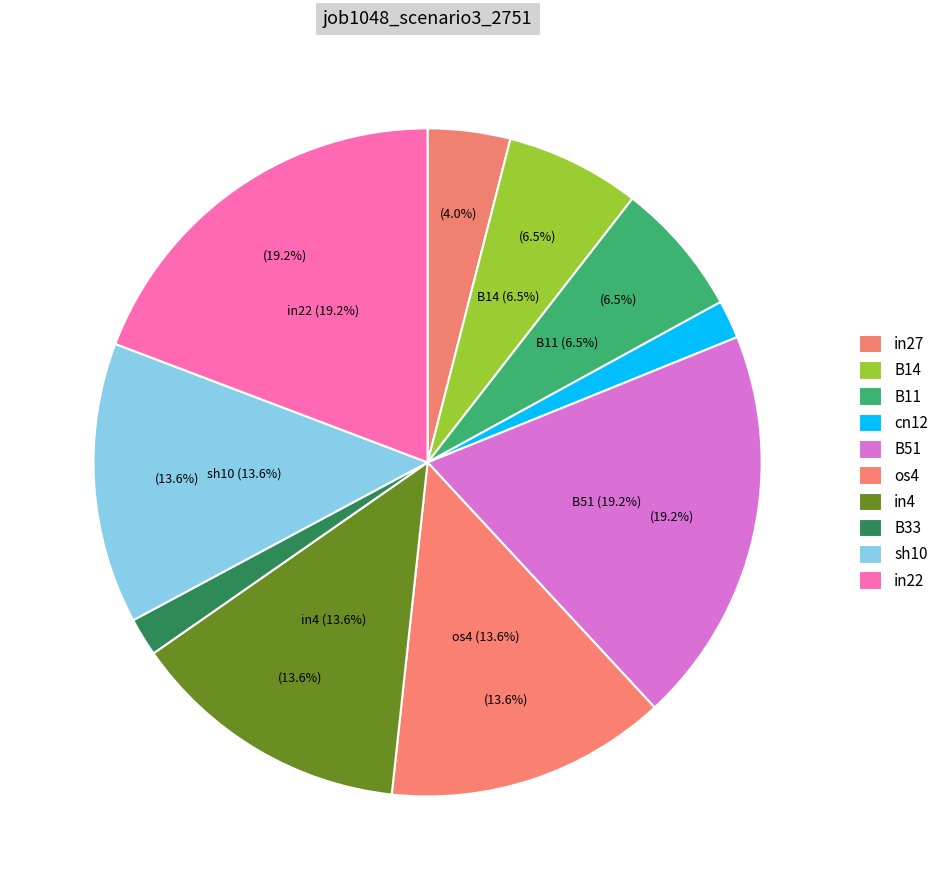

What percentage is the B33 slice, to the nearest percent?

2%